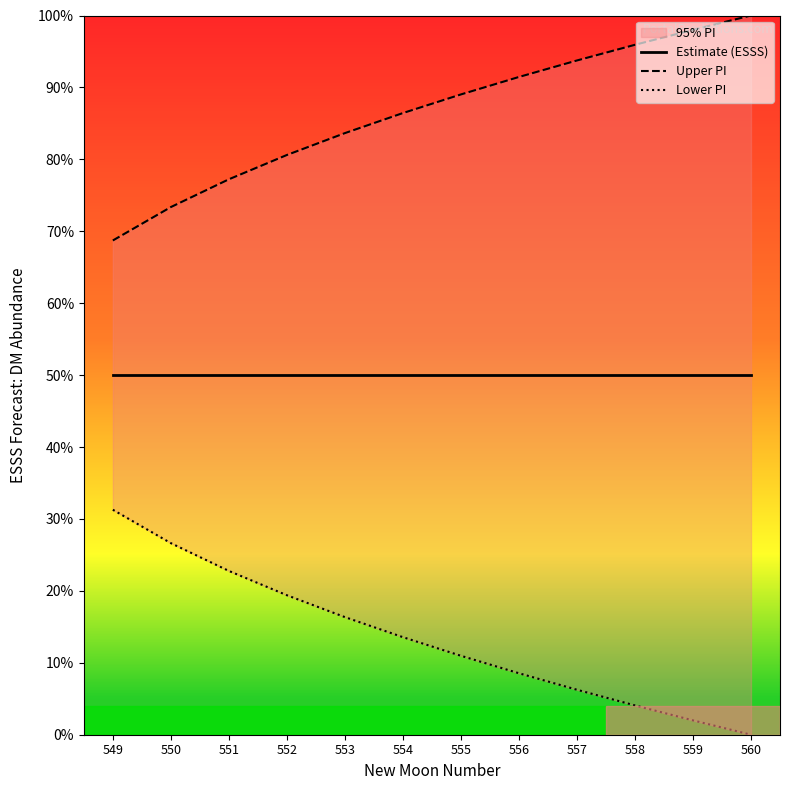

How many series are shown in this chart?

3